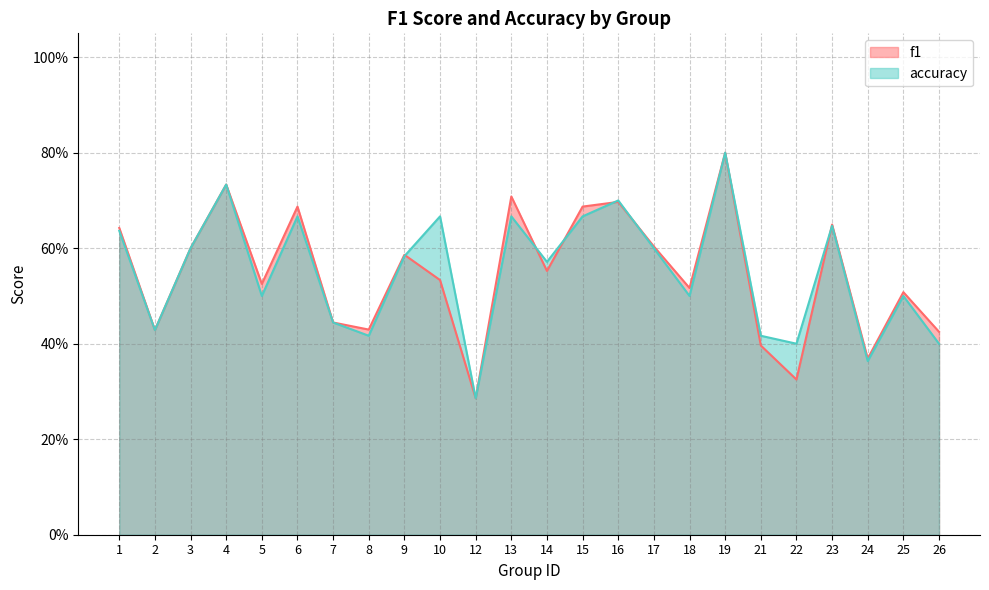

Rank the categories by accuracy value from lowest to highest.

12, 24, 22, 26, 8, 21, 2, 7, 5, 18, 25, 14, 9, 3, 17, 1, 23, 6, 10, 13, 15, 16, 4, 19